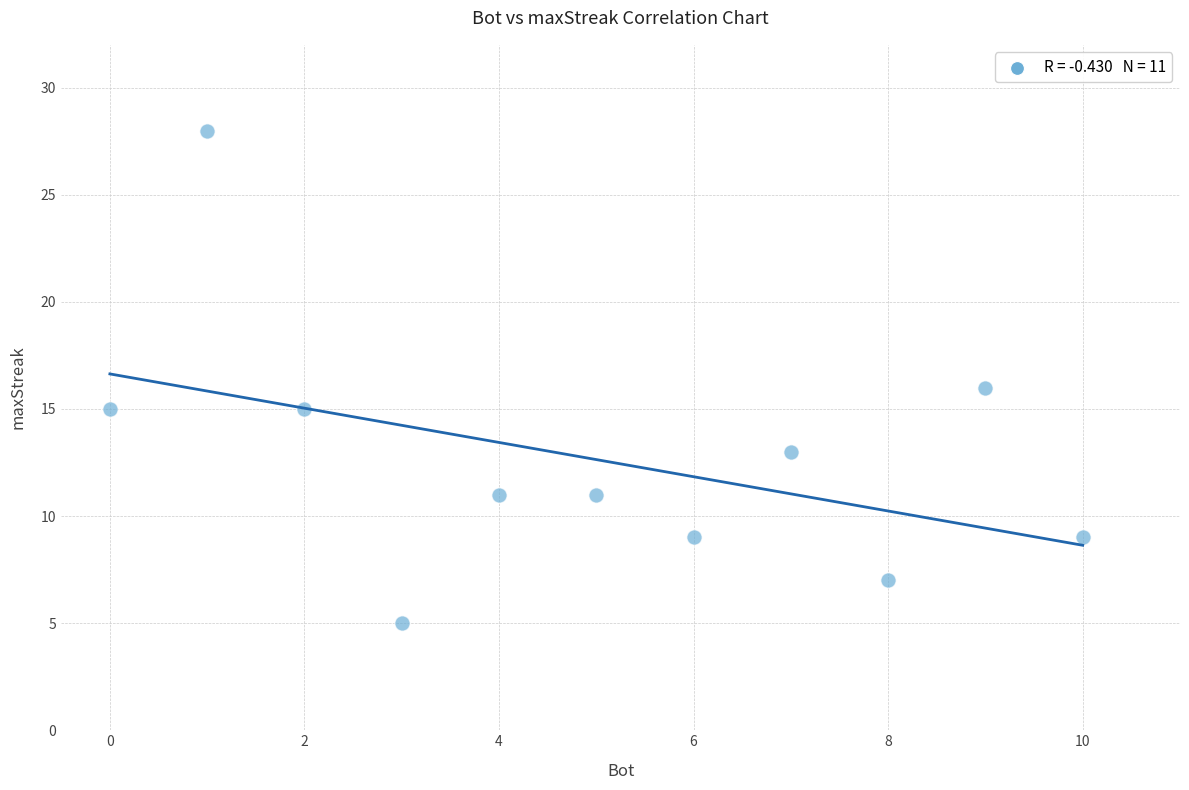

What is the average Y value?

13